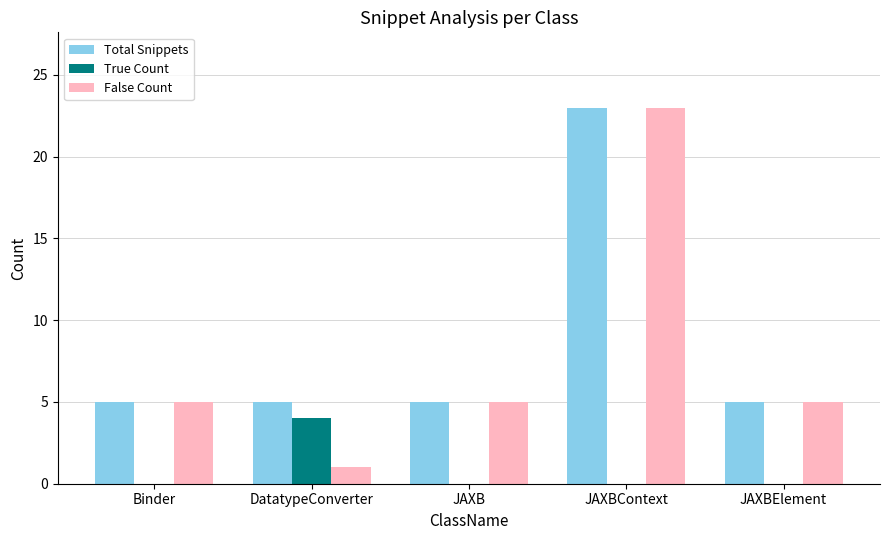

How many groups of bars are there?

5